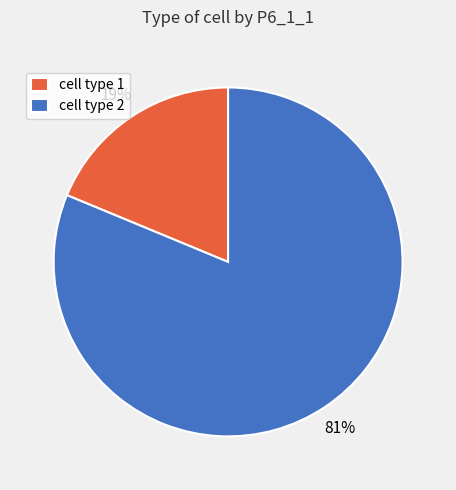

Which category has the biggest portion of the pie?

cell type 2